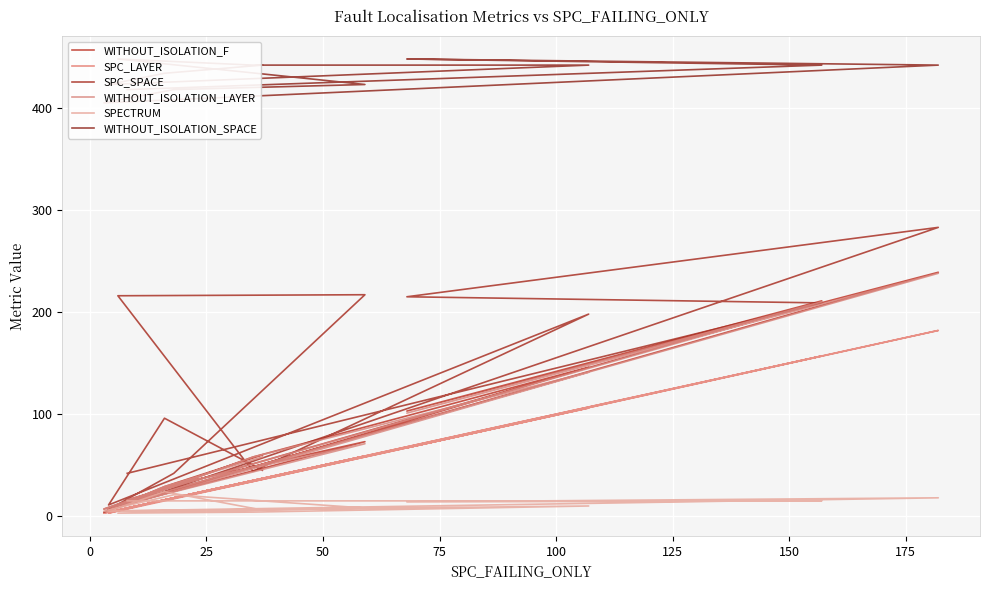

True or false: WITHOUT_ISOLATION_LAYER has more than 2 points higher than both neighbors.

True